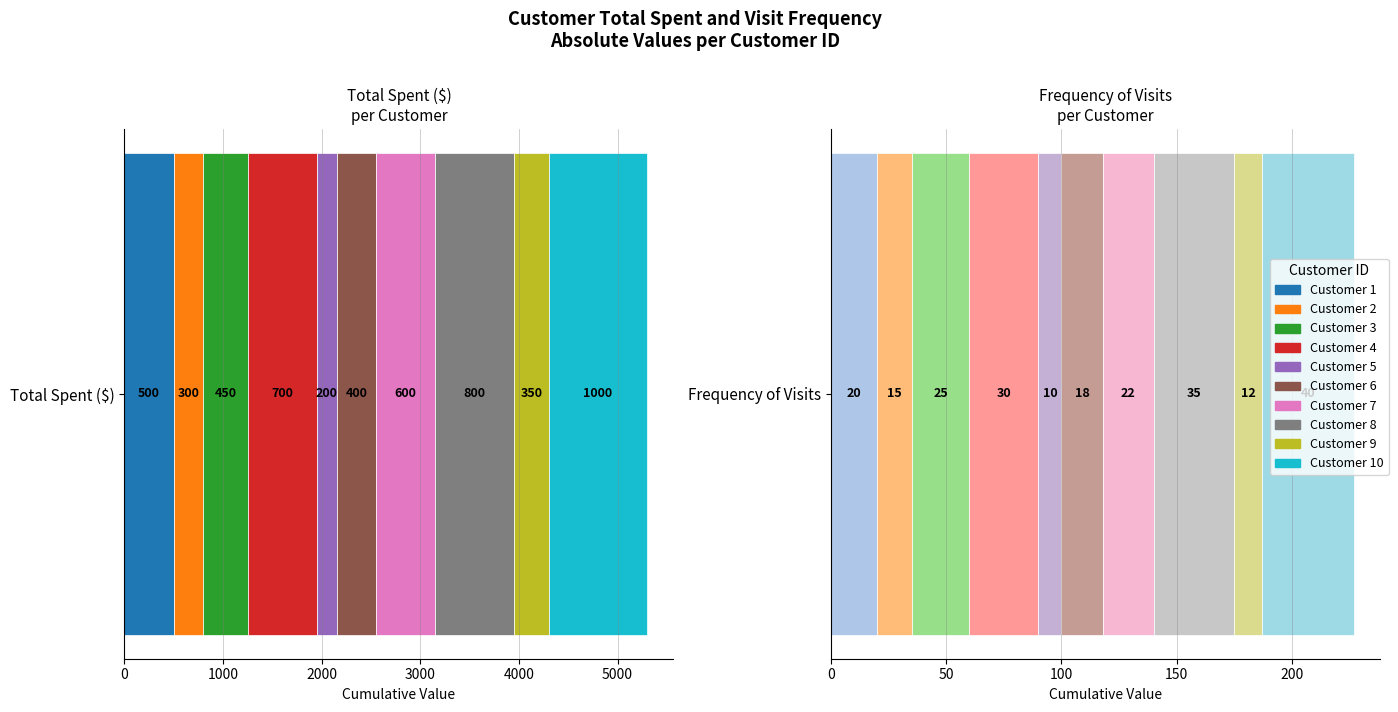

Where does the Total Spent ($) series first go above 500?

4